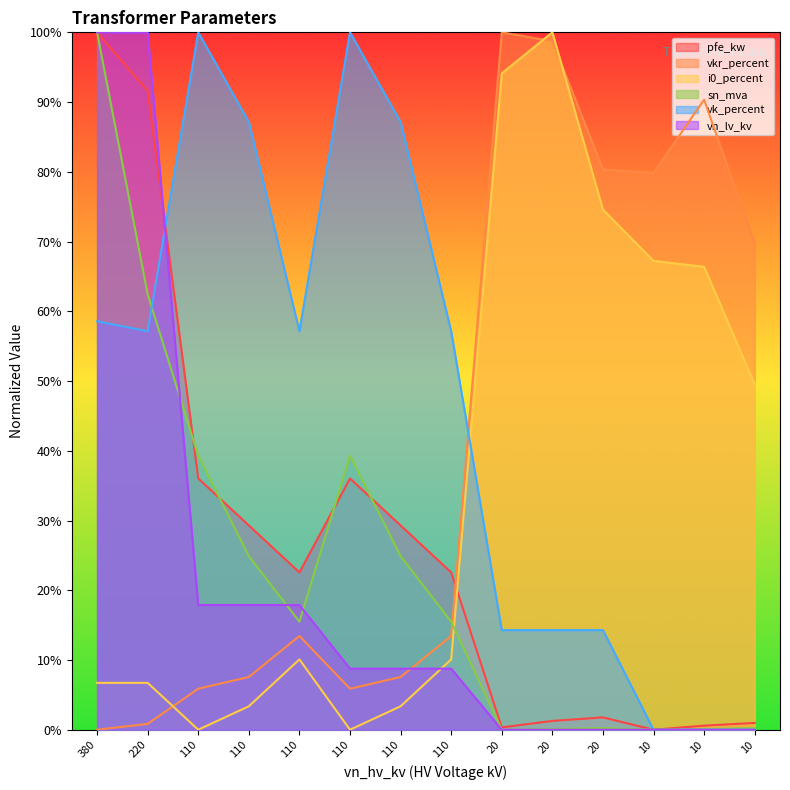

How many categories are shown in the chart?

14